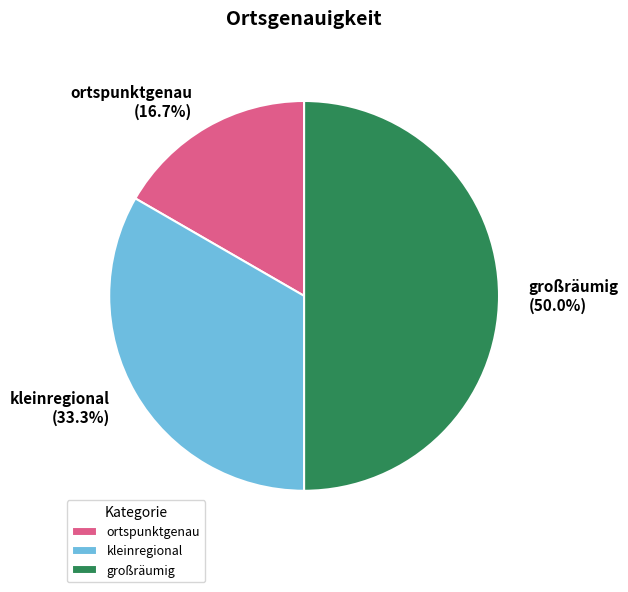

Is it true that großräumig is 50% of the pie?

True